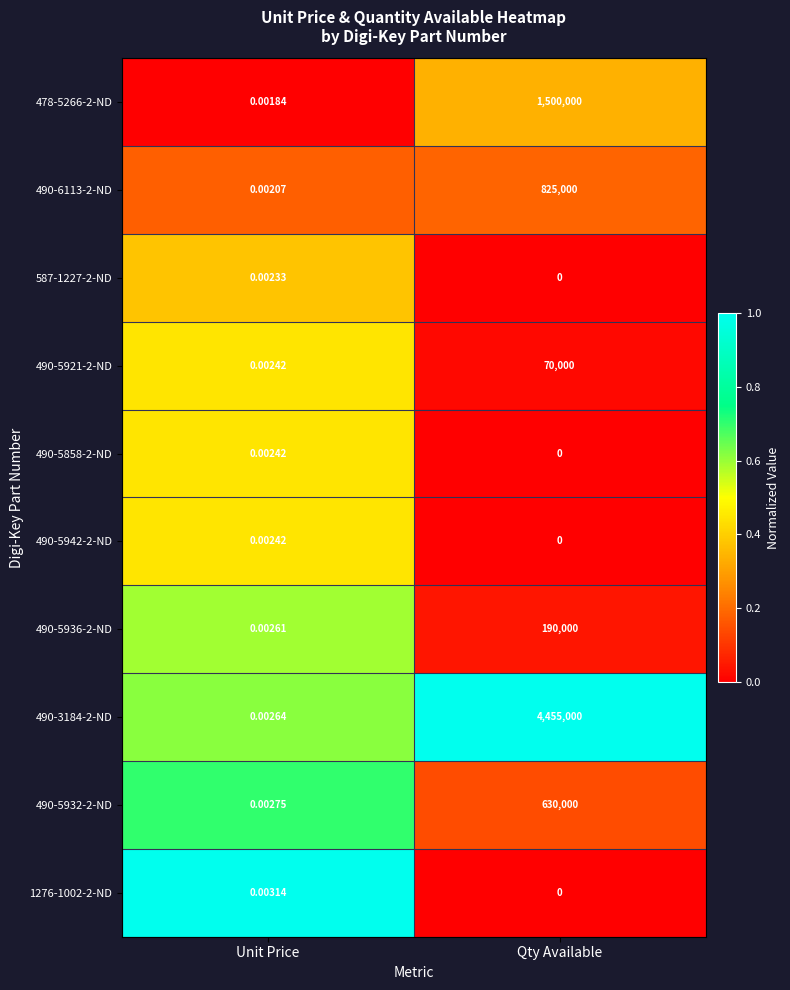

At which label is 587-1227-2-ND closest to 0?

Qty Available